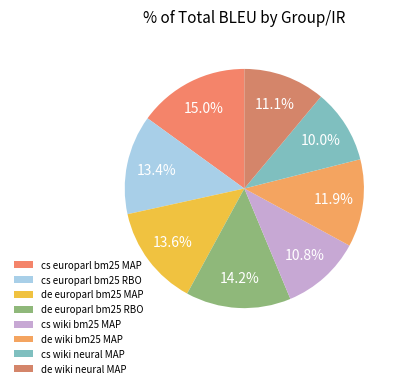

Does cs europarl bm25 MAP represent more than half of the total?

No